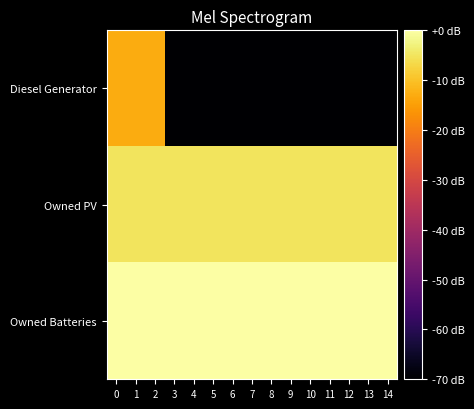

How many series are shown in this chart?

3